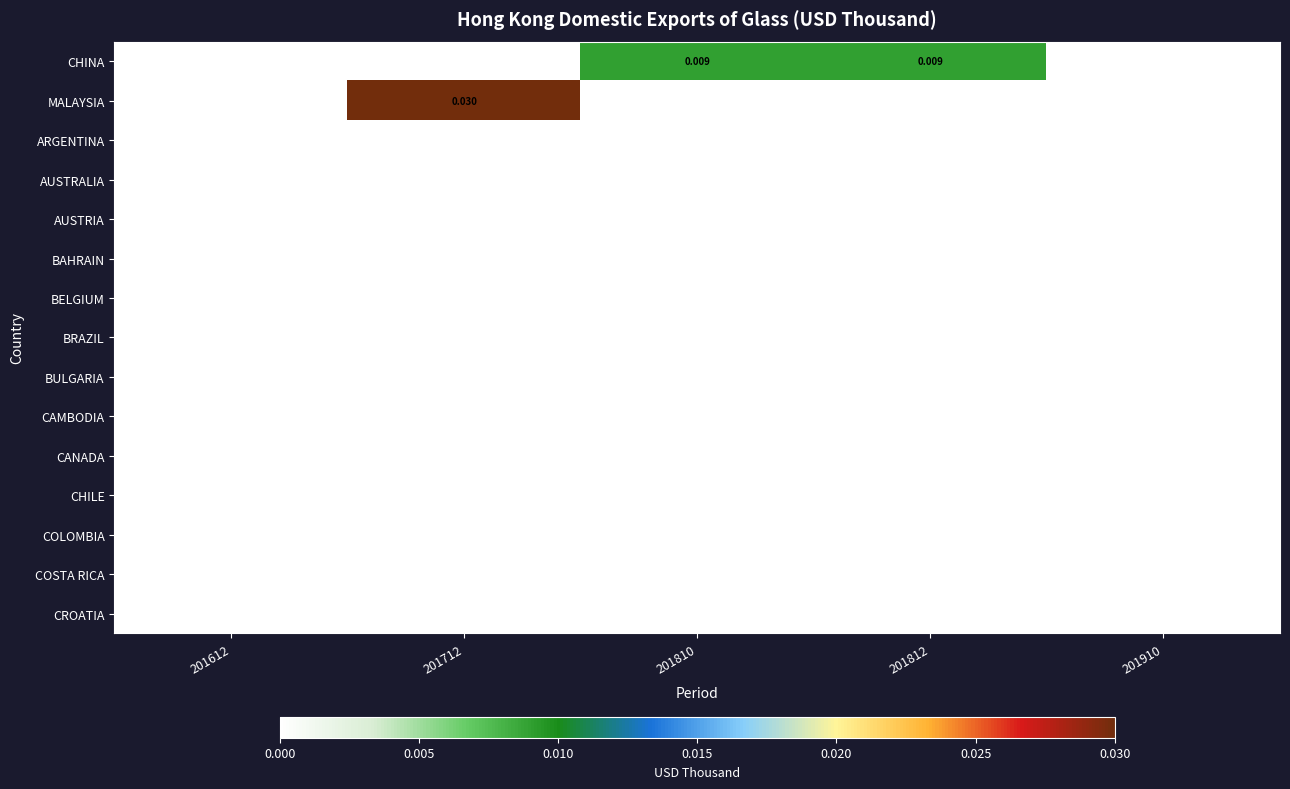

Which series changed the most between 201612 and 201812?

CHINA